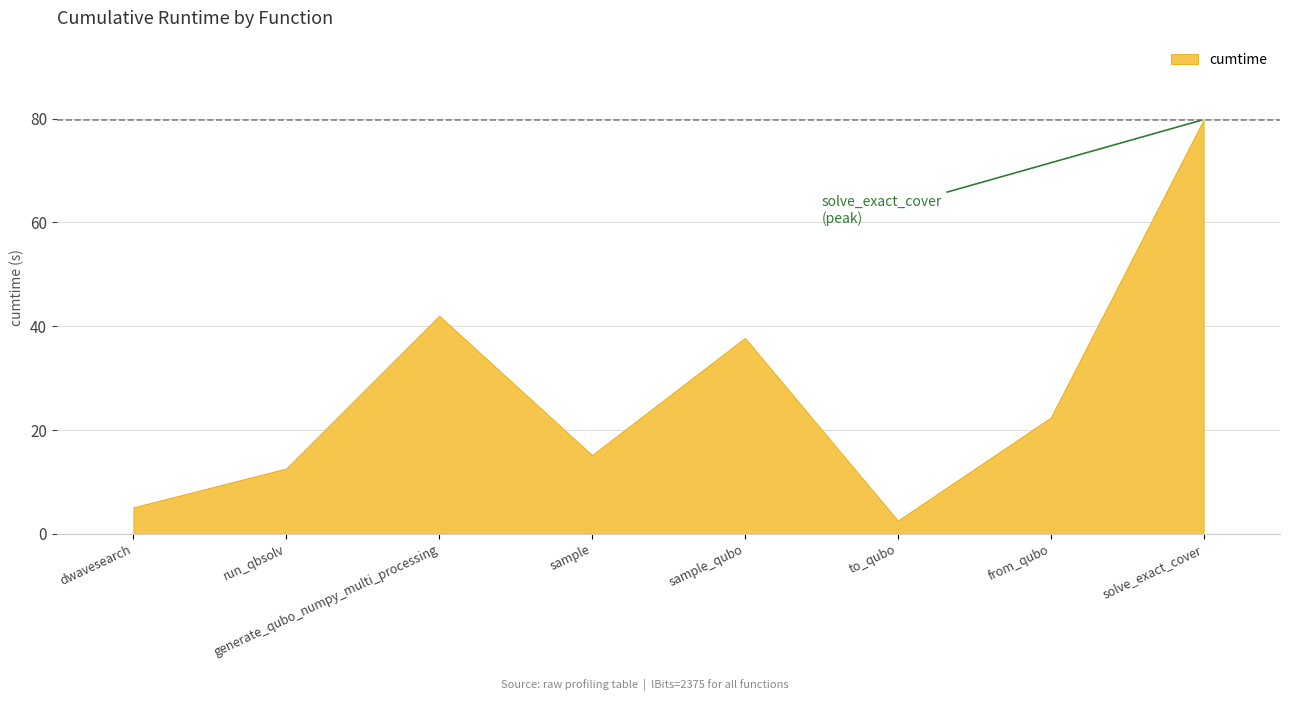

What is the difference between the maximum and minimum values?

77.2